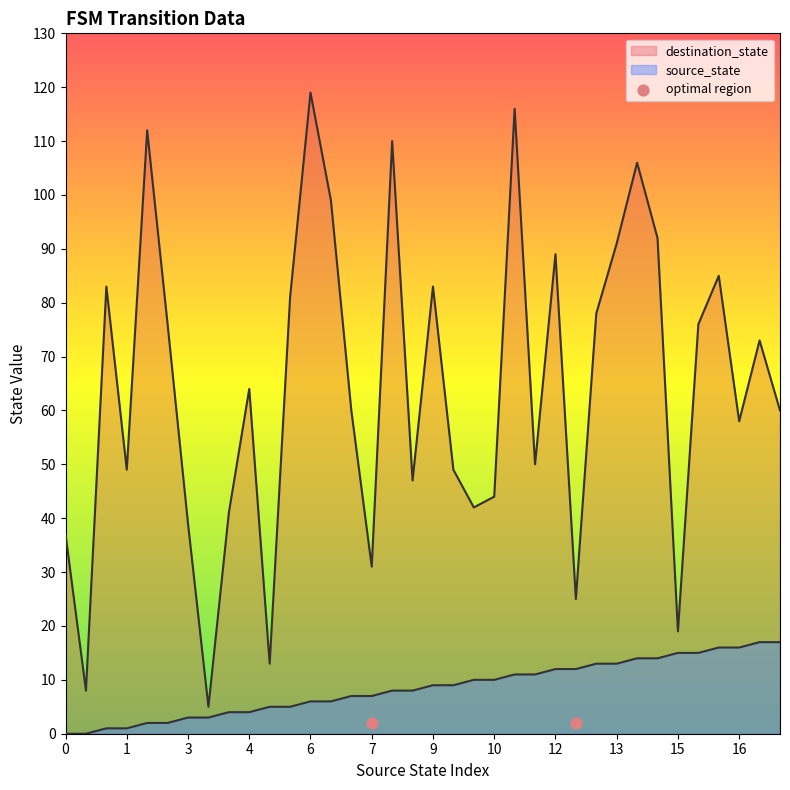

Which series has the largest Y range (max minus min)?

destination_state